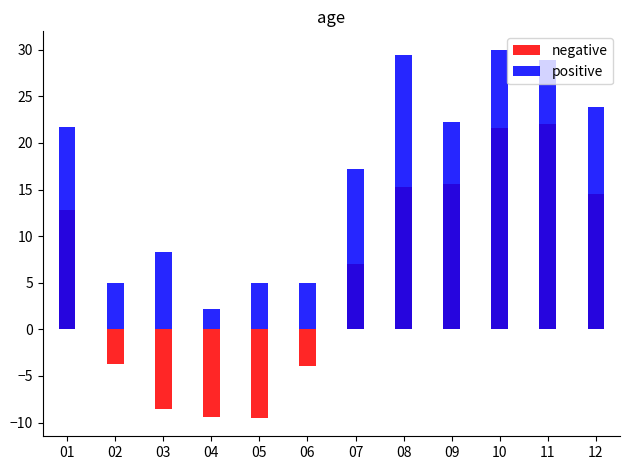

What is the difference between the maximum and minimum values in the negative series?

31.5